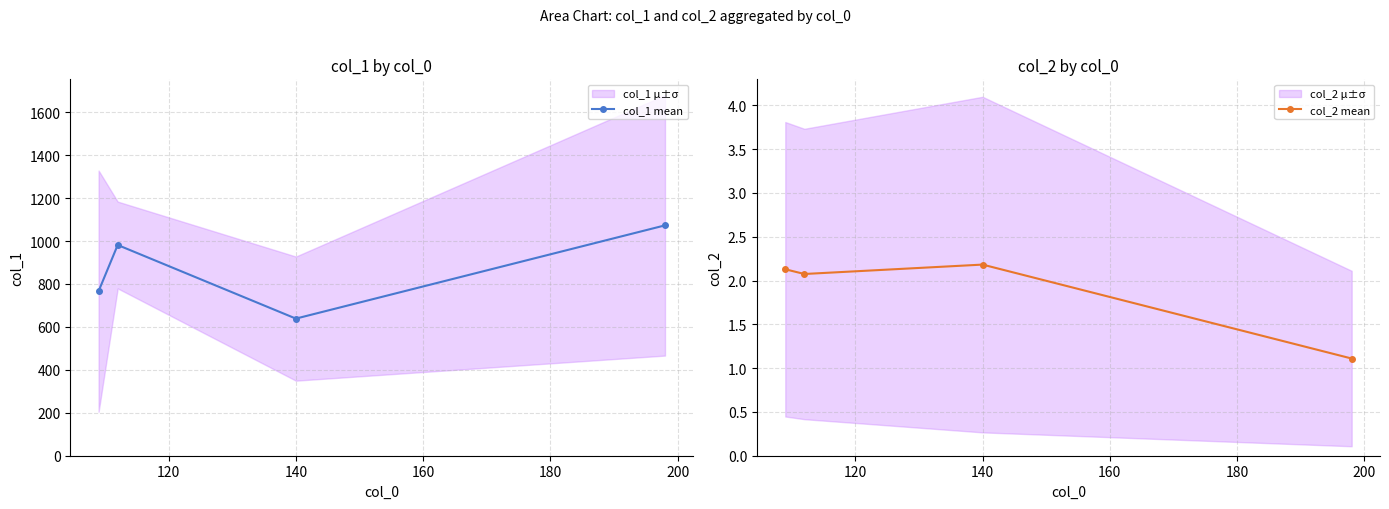

What is the value of the col_1 mean point at the 3rd from the left?

638.7